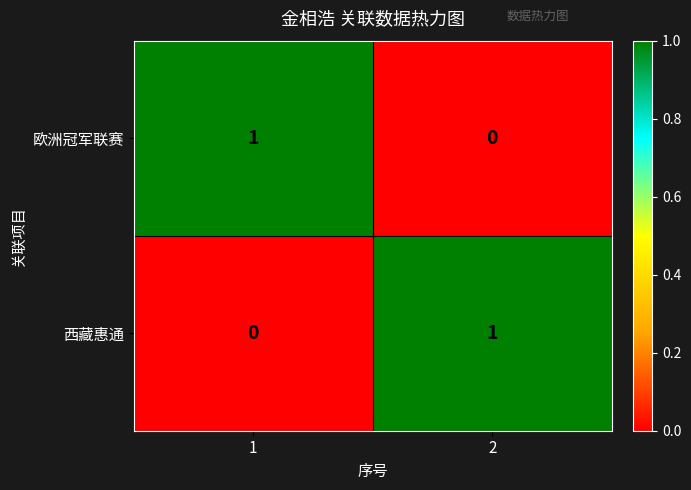

Rank the categories by 西藏惠通 value from lowest to highest.

1, 2